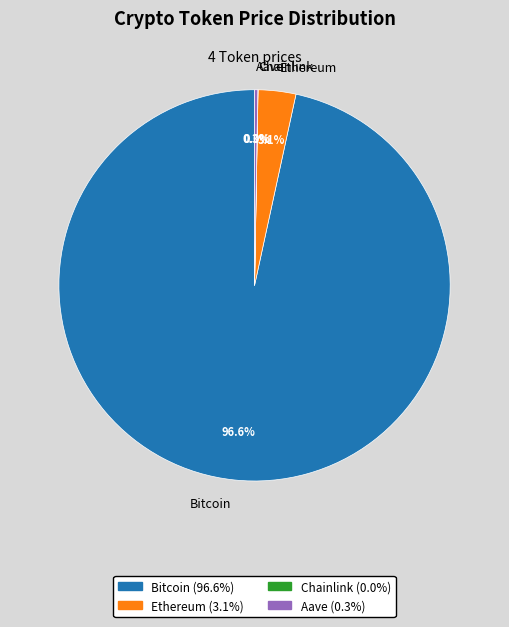

How much of the chart is everything except Ethereum?

96.9%